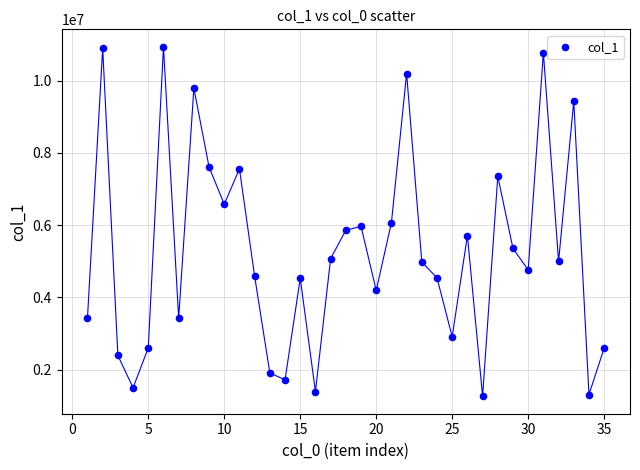

What is the range of X values (max minus min)?

34